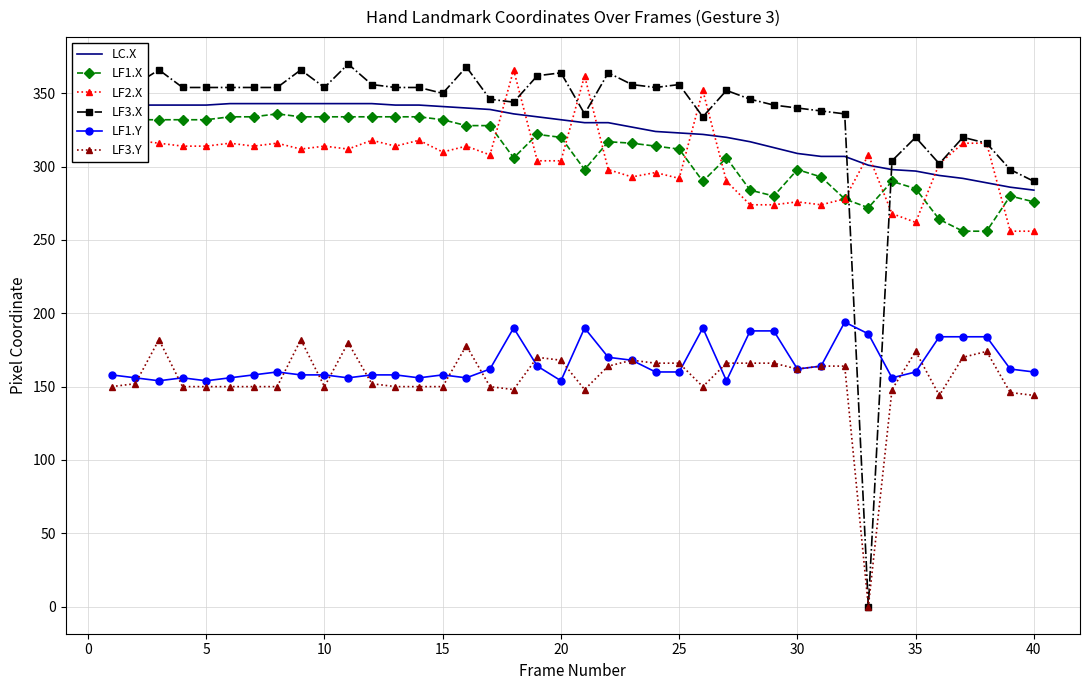

What is the maximum value shown in the chart?

370